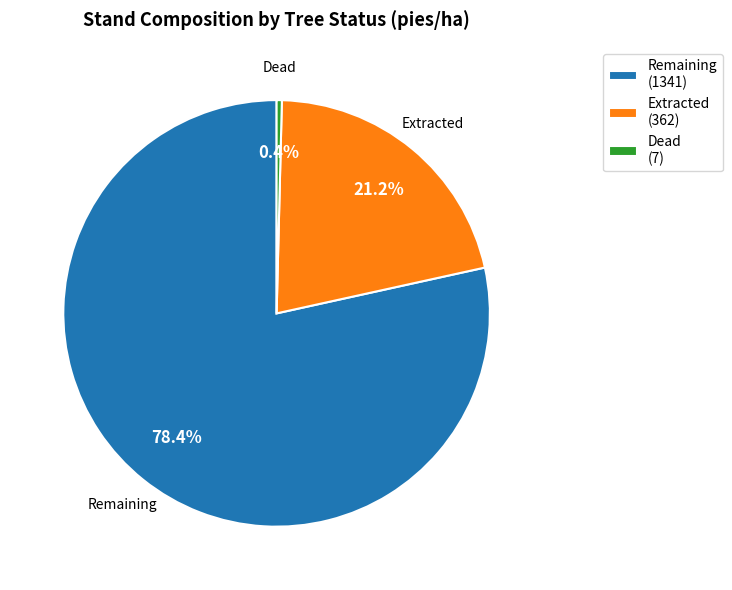

Which category has the smallest portion of the pie?

Dead (7)